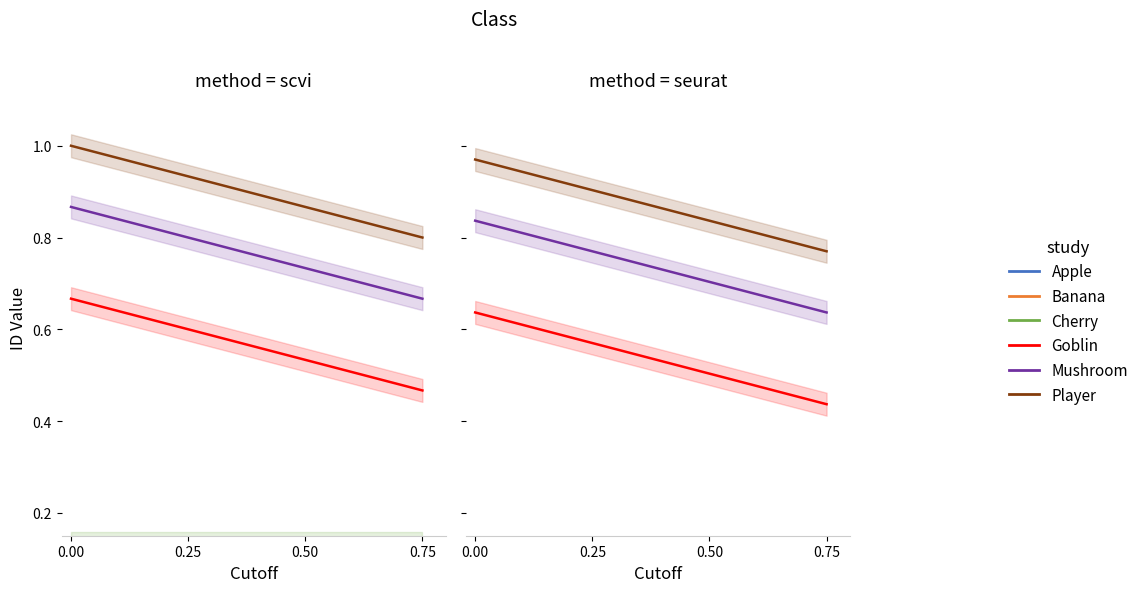

Reading left to right, list all the values displayed in this chart.

Apple: -0.0	-0.0	-0.0	-0.0
Banana: 0.0	0.0	0.0	0.0
Cherry: 0.1	0.1	0.1	0.1
Goblin: 0.6	0.6	0.5	0.4
Mushroom: 0.8	0.8	0.7	0.6
Player: 1.0	0.9	0.8	0.8